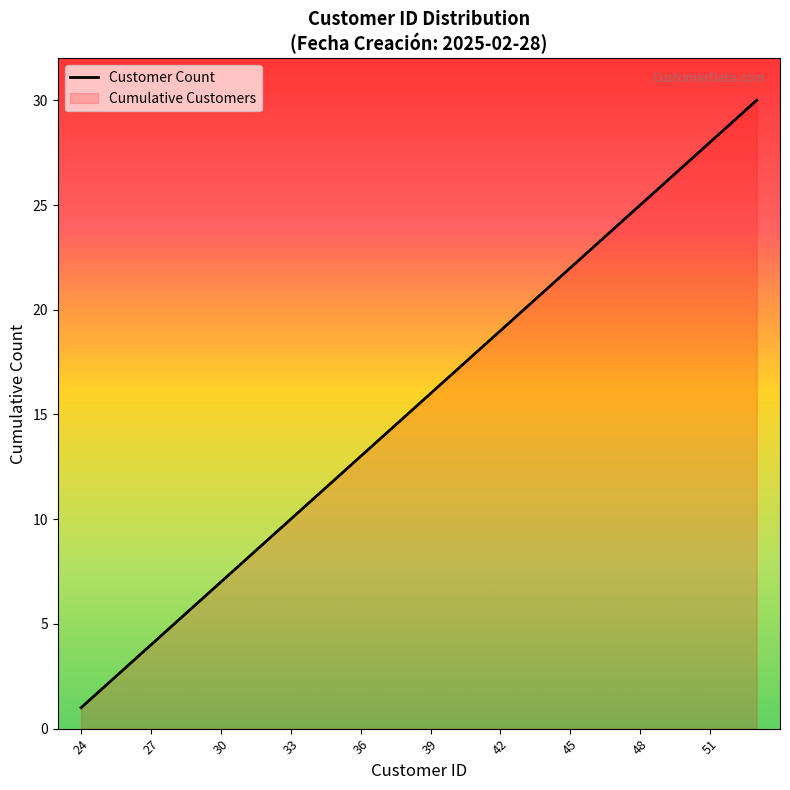

Which label corresponds to the smallest value in the chart?

24